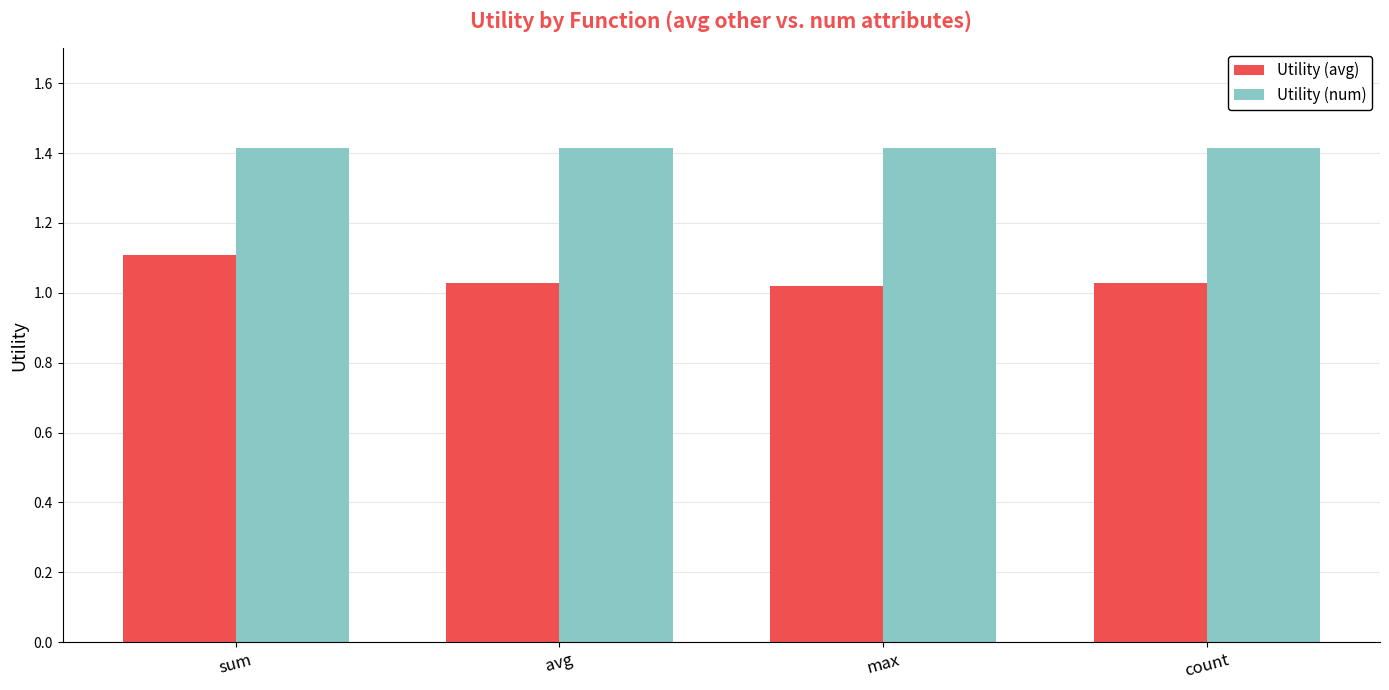

At which label does Utility (avg) reach its peak?

sum